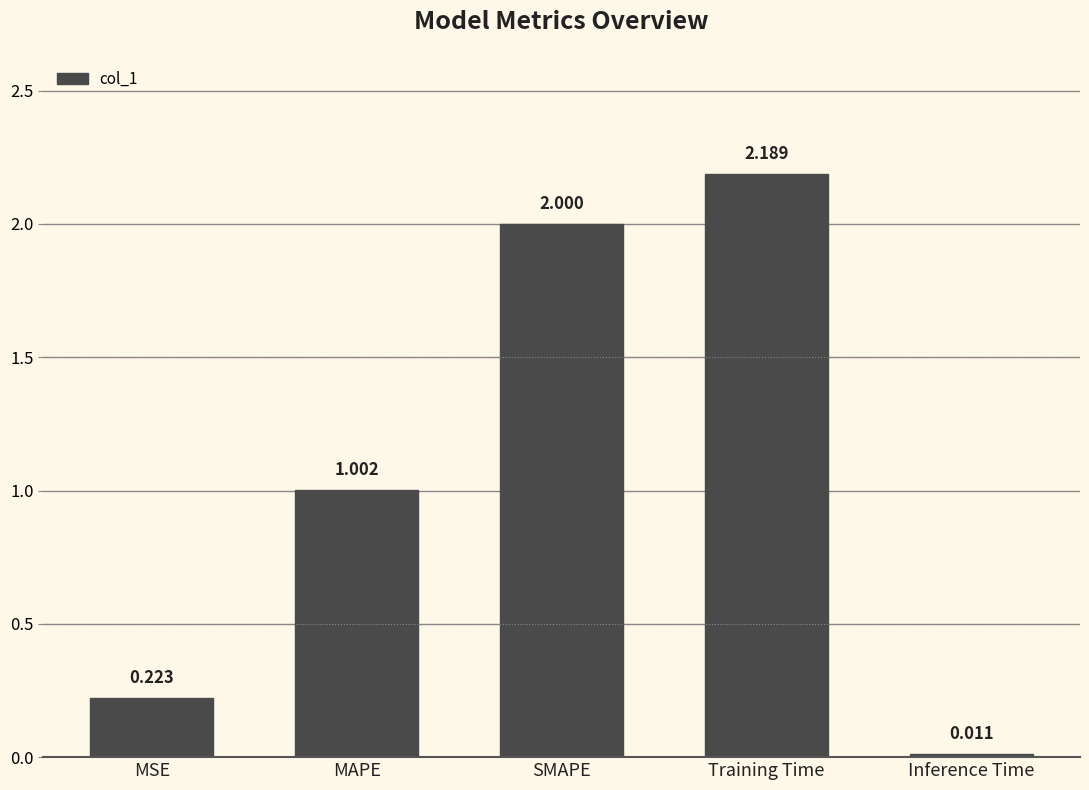

How many bars are there in total?

5